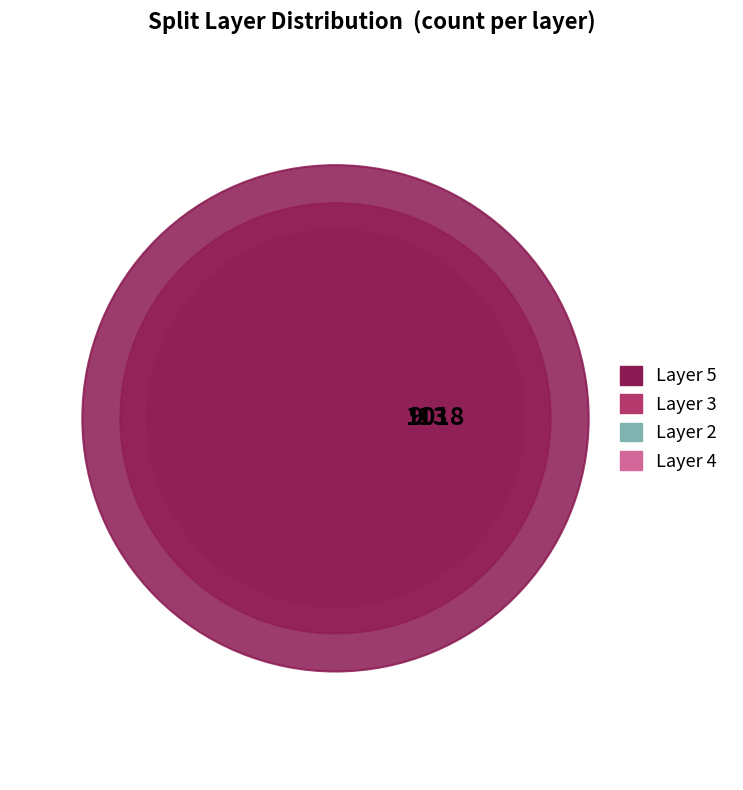

What percentage do 3 and 2 together represent?

46.0%